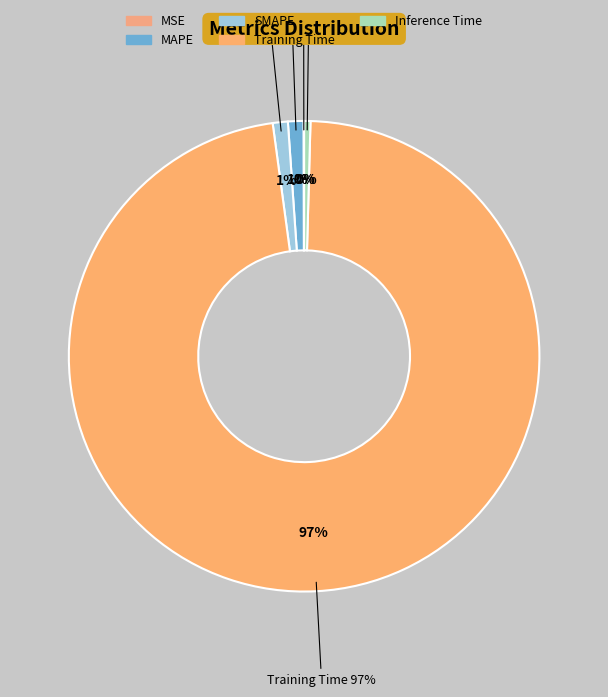

How much of the chart is everything except MSE?

100.0%